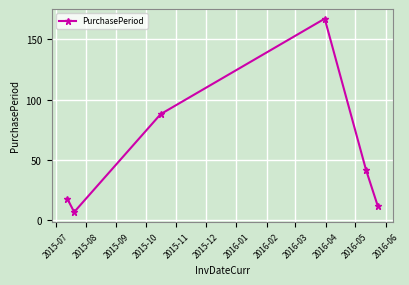

What is the sum of all values?

334